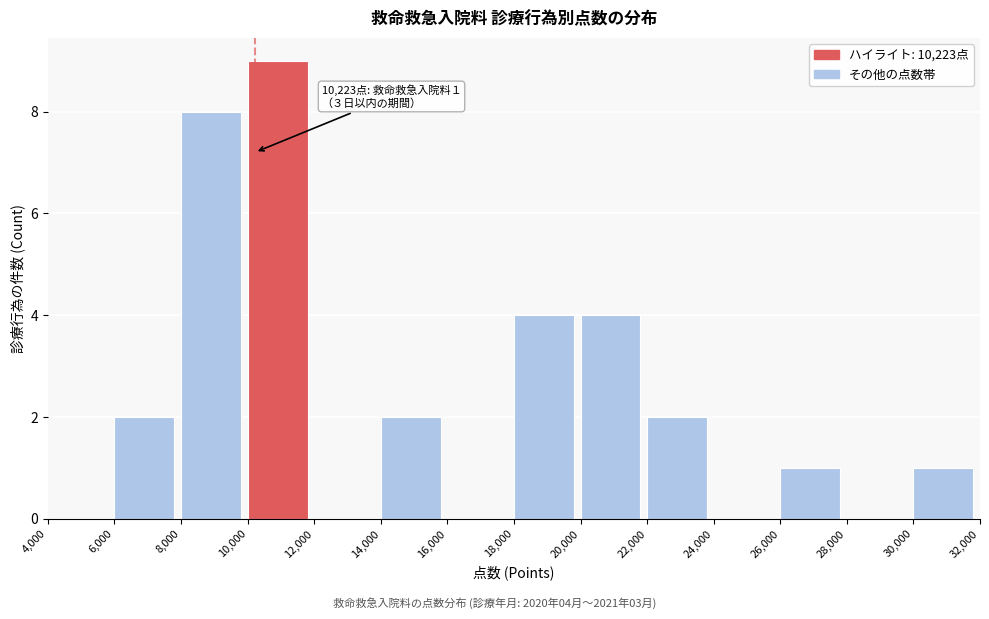

Over which range of the x-axis is the bar tallest?

10,000 to 12,000